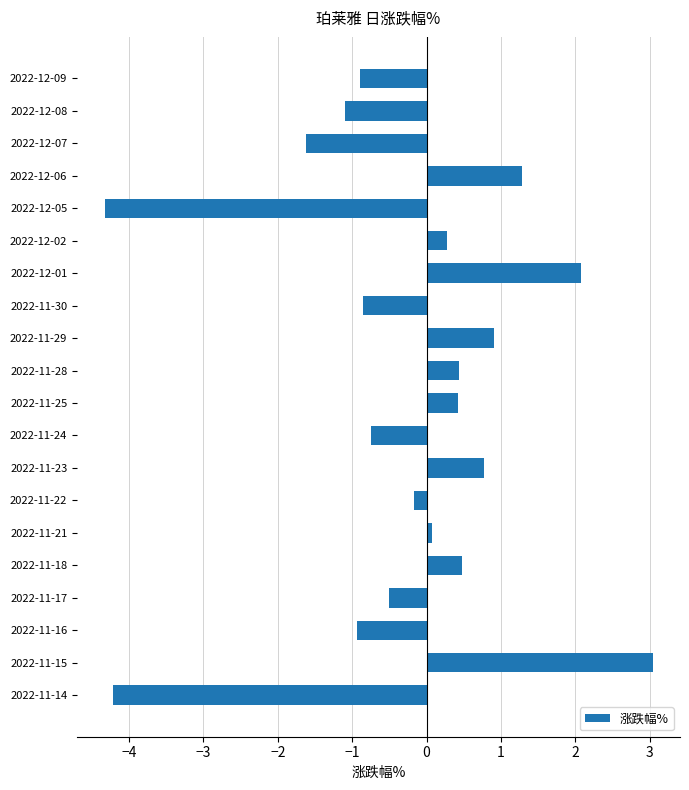

What is the label of the 14th bar from the top?

2022-11-22